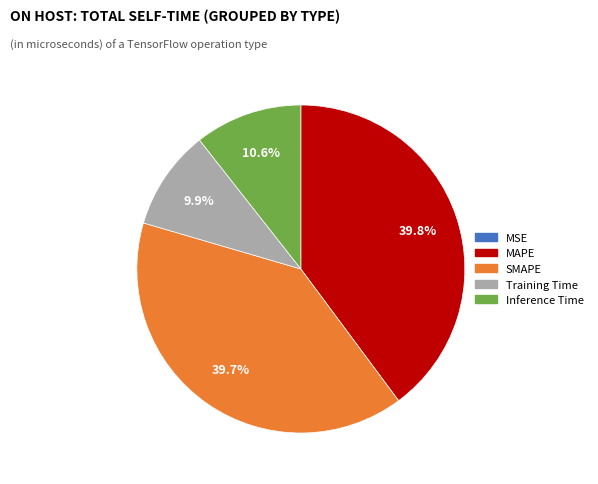

To the nearest percent, what is the difference between the MAPE and Inference Time slice percentages?

29%